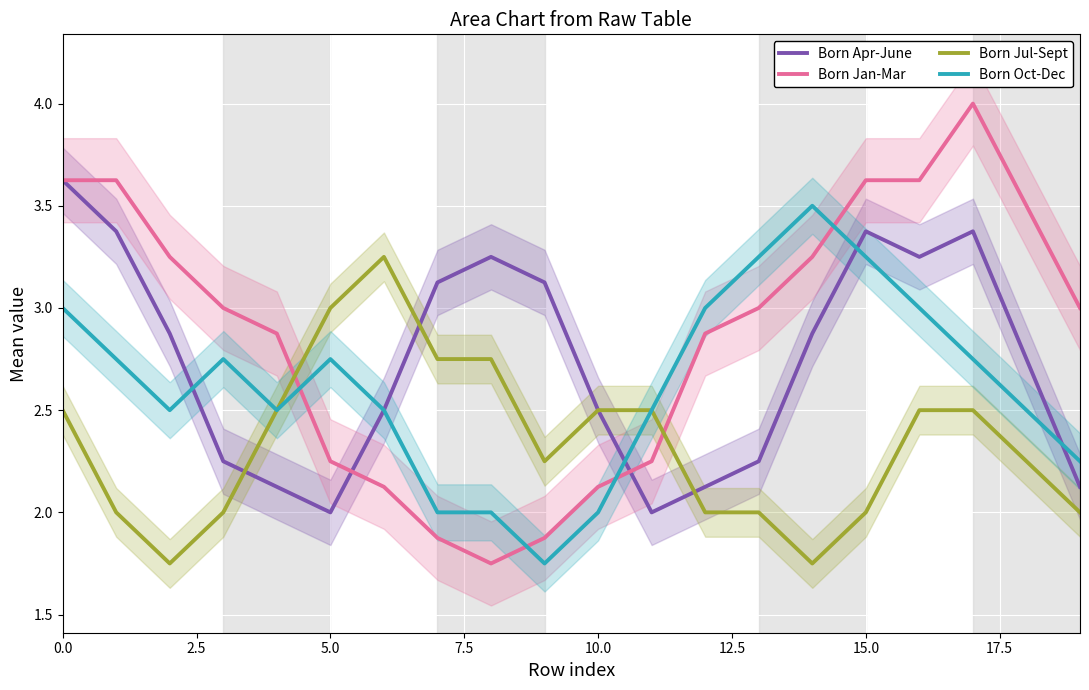

Which has a higher value, 18 or 14?

14